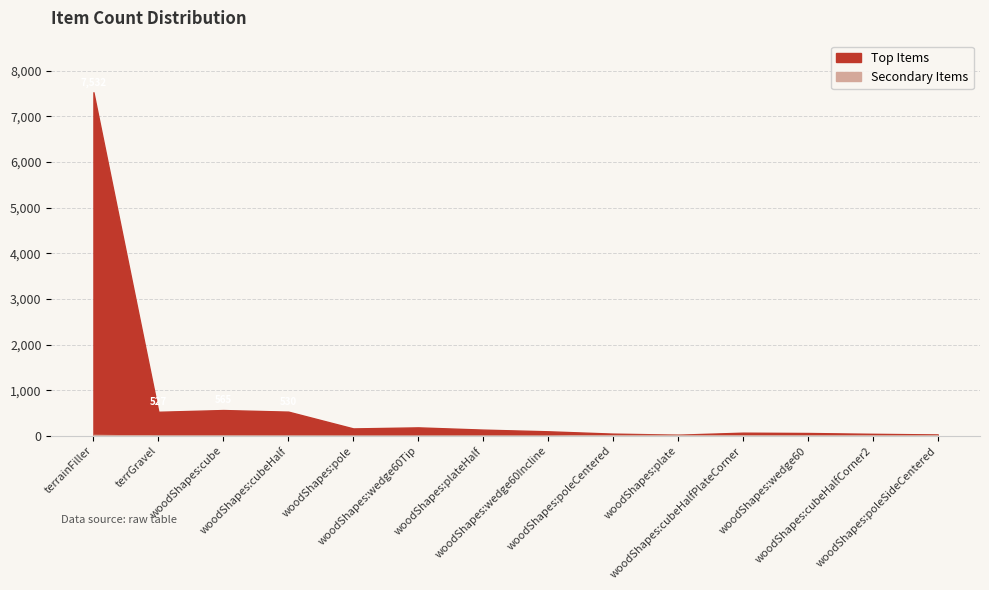

What is the difference between the maximum and minimum values in the Secondary Items series?

19